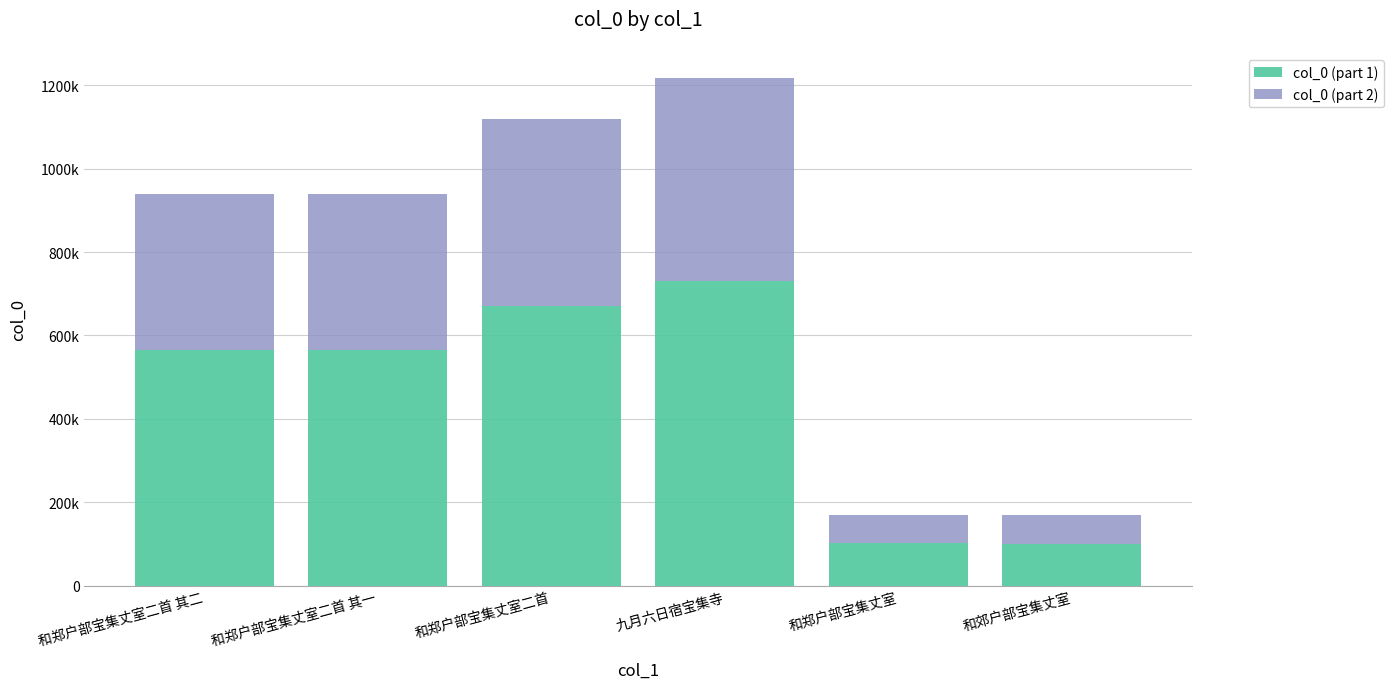

At which label is col_0 (part 1) closest to 415680?

和郑户部宝集丈室二首 其二